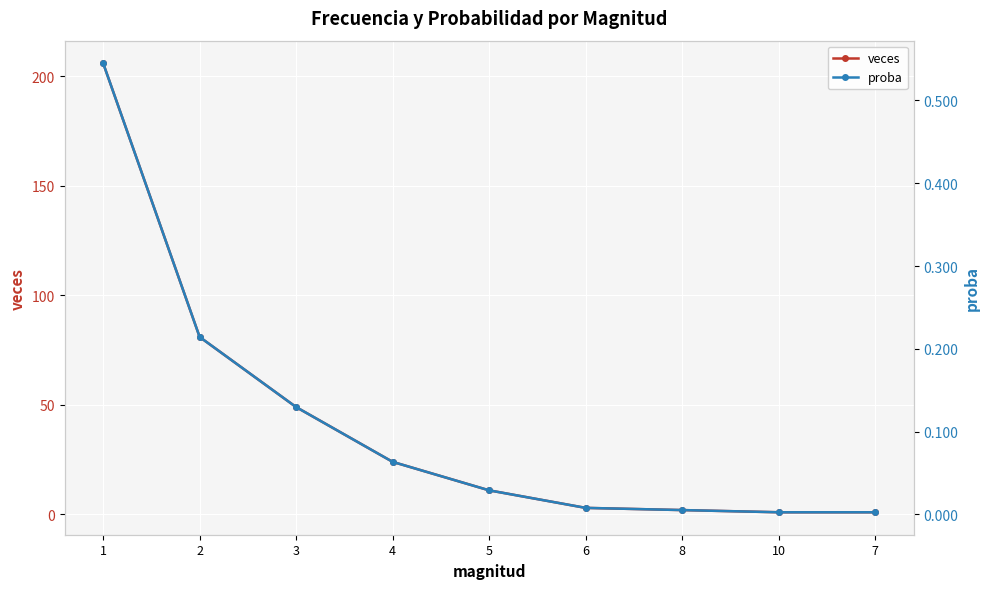

The value of proba at 2 is 0.2. True or false?

True